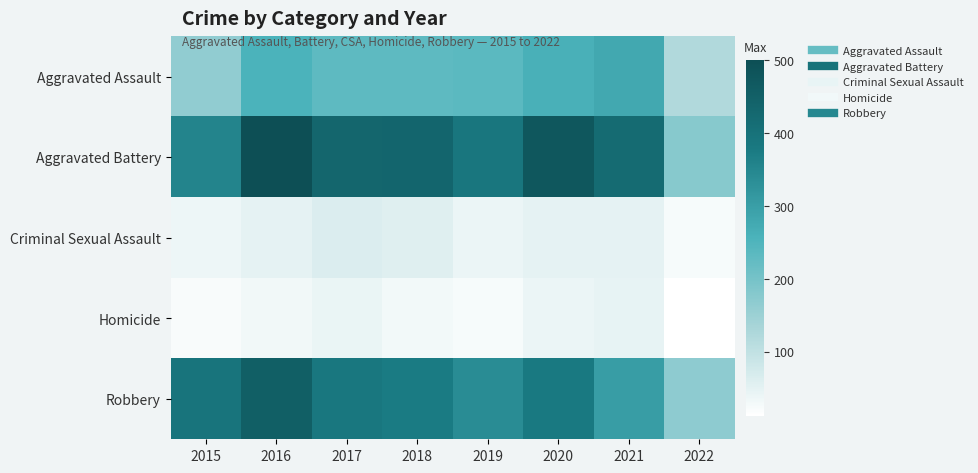

Reading right to left, extract all data points from this chart.

Aggravated Assault: 2022=122	2021=279	2020=261	2019=235	2018=231	2017=230	2016=255	2015=163
Aggravated Battery: 2022=177	2021=420	2020=478	2019=388	2018=436	2017=434	2016=501	2015=354
Criminal Sexual Assault: 2022=25	2021=50	2020=49	2019=40	2018=56	2017=62	2016=49	2015=38
Homicide: 2022=12	2021=46	2020=39	2019=24	2018=31	2017=42	2016=33	2015=23
Robbery: 2022=167	2021=301	2020=379	2019=340	2018=375	2017=386	2016=455	2015=393